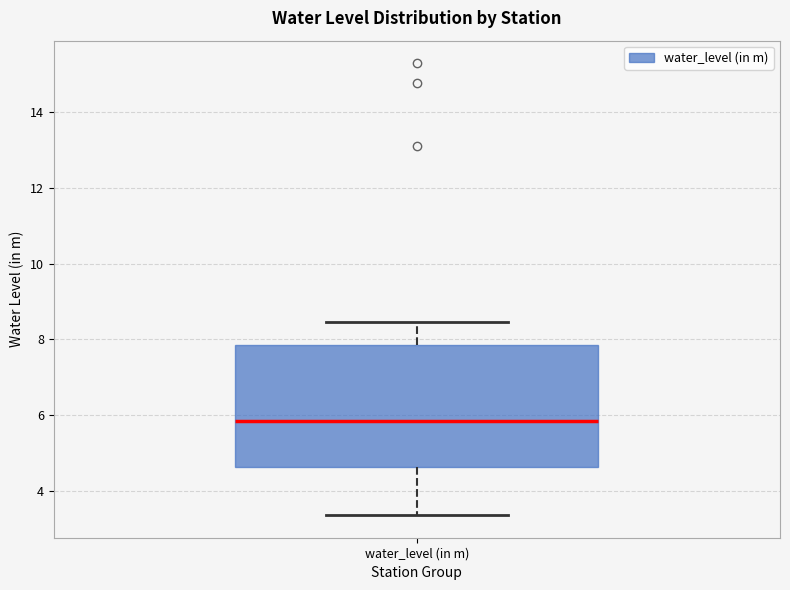

Where does the median line of the box for water_level (in m) sit on the y-axis? The values are not printed on the chart, so give them approximately, as read against the axis.

5.8